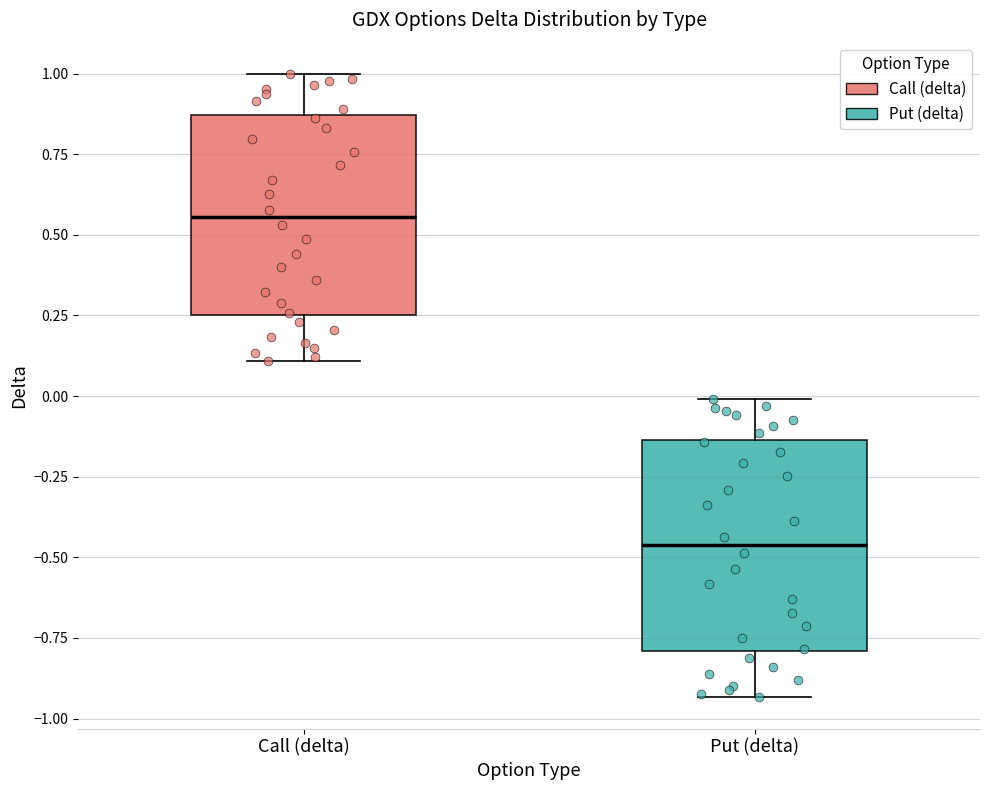

Reading left to right, transcribe this box plot: for each box, give where its median line is, the range the box spans, and where its two whiskers end, as read against the y-axis. The values are not printed on the chart, so give them approximately, as read against the axis.

Call (delta): median 0.55, box 0.25 to 0.85, whiskers 0.10 to 1.00
Put (delta): median -0.45, box -0.80 to -0.15, whiskers -0.95 to 0.00